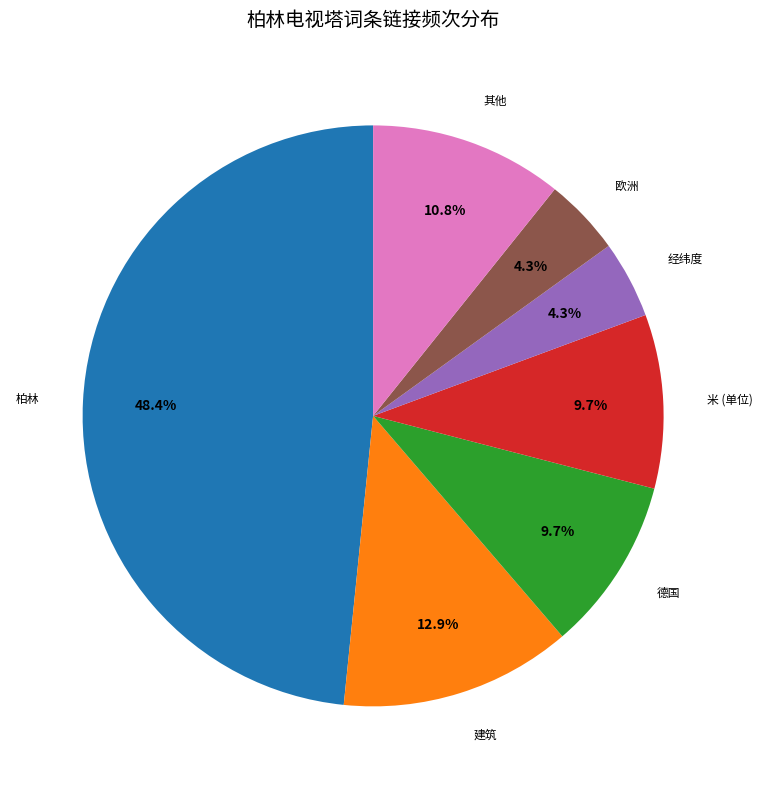

What percentage do 经纬度 and 米 (单位) together represent?

14.0%